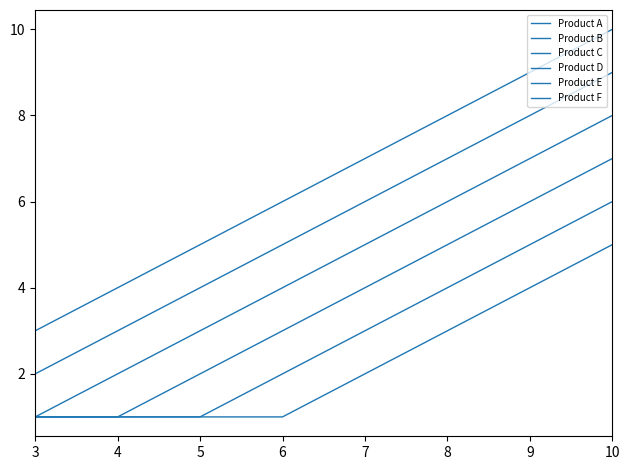

What is the value of the Product D point at the 3rd from the left?

5